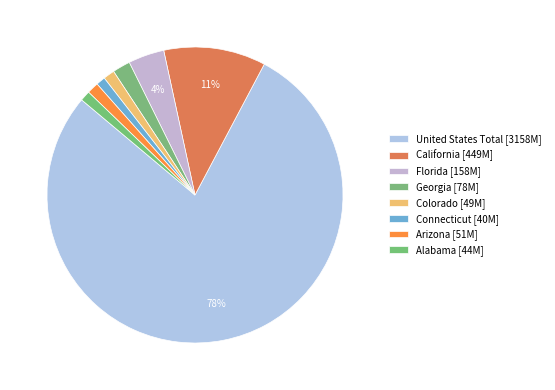

Which category has the biggest portion of the pie?

United States Total